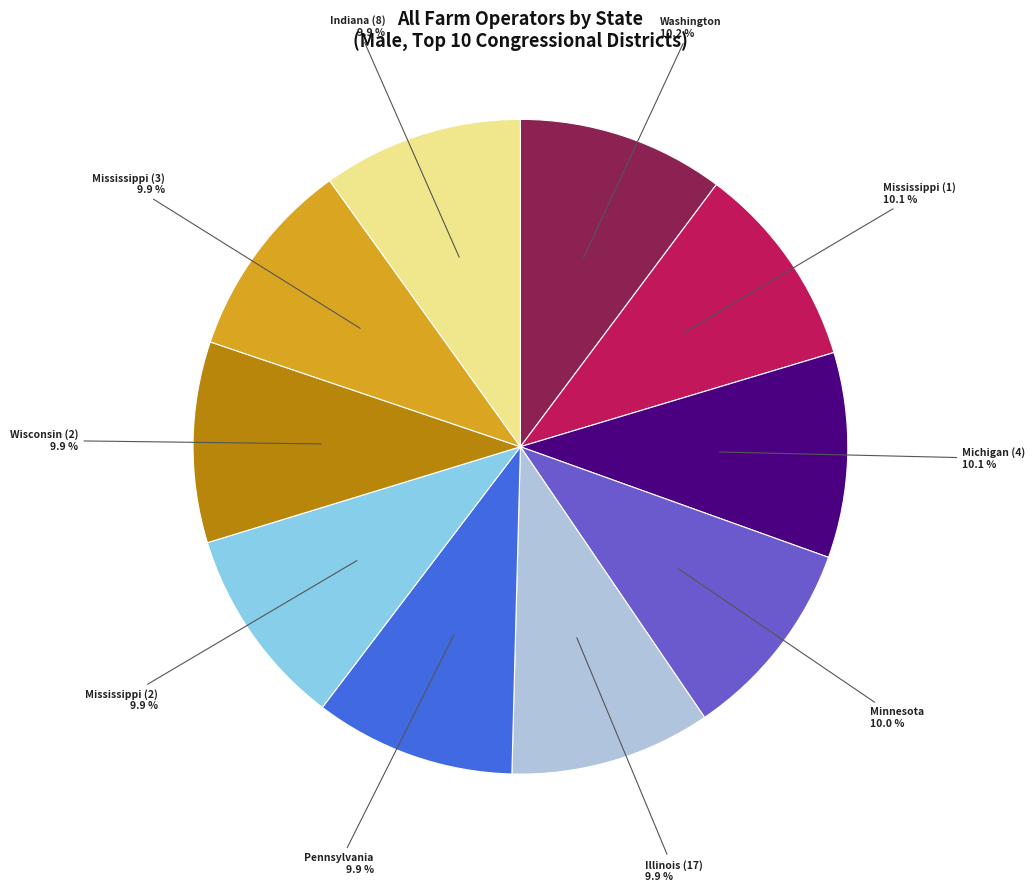

What is the ratio of the value at Mississippi (2) to the value at Wisconsin (2)?

1.0